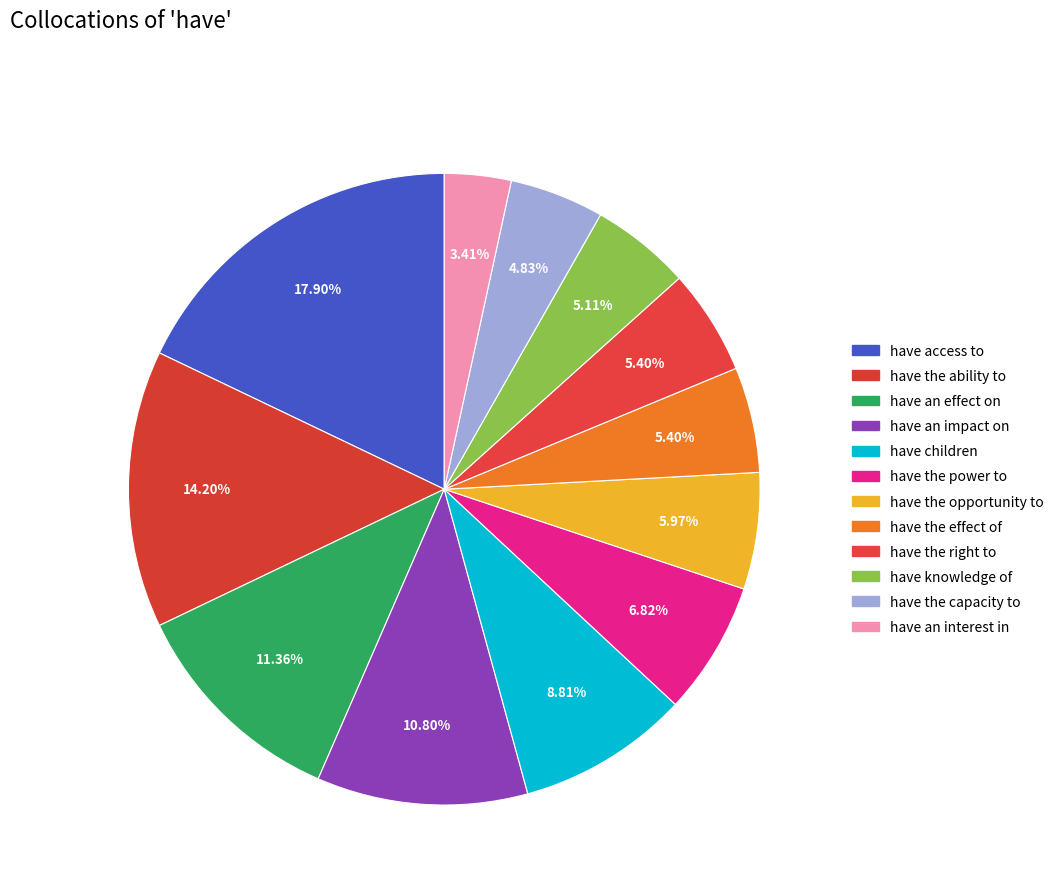

How many slices are in this pie chart?

12